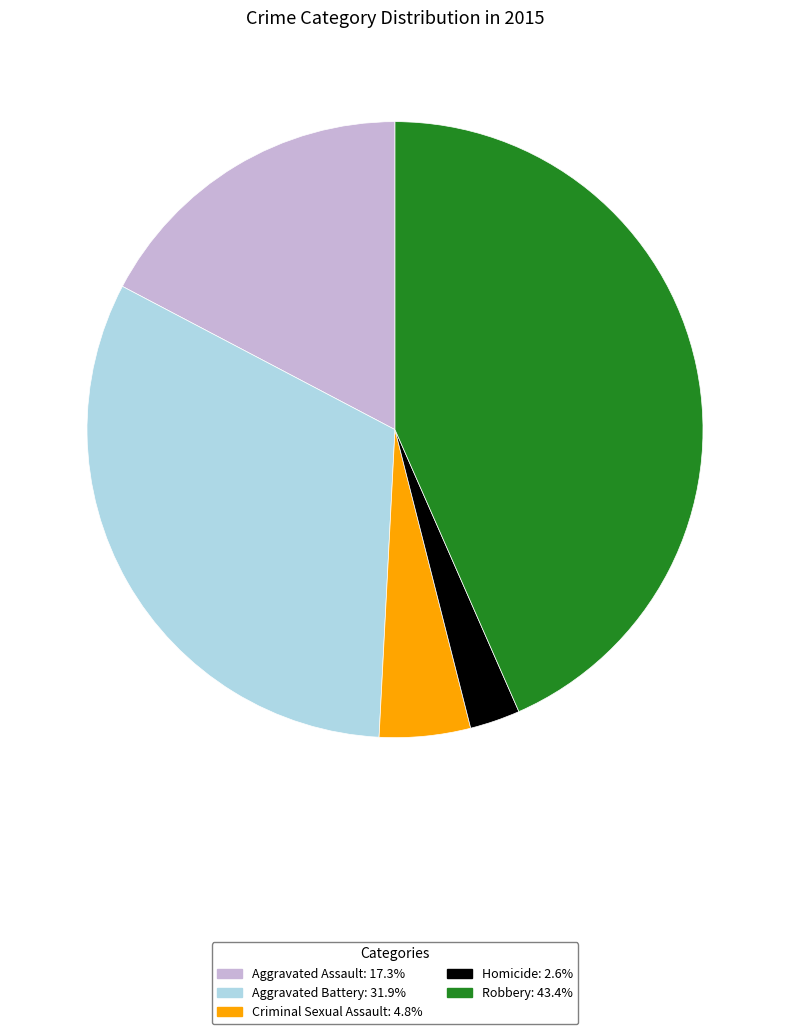

Approximately how many times larger is the value at Homicide compared to Robbery?

0.1